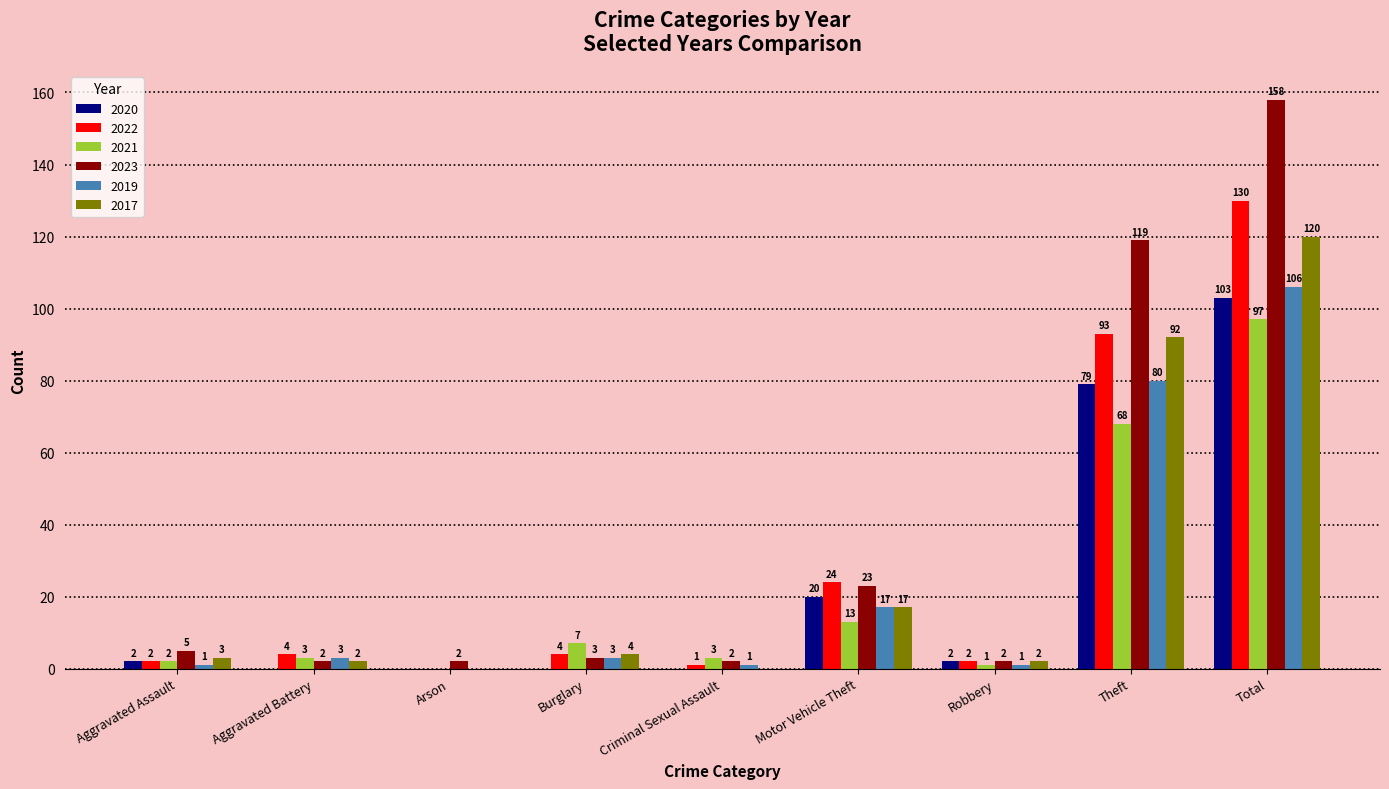

Which series has the largest total across all categories?

2023